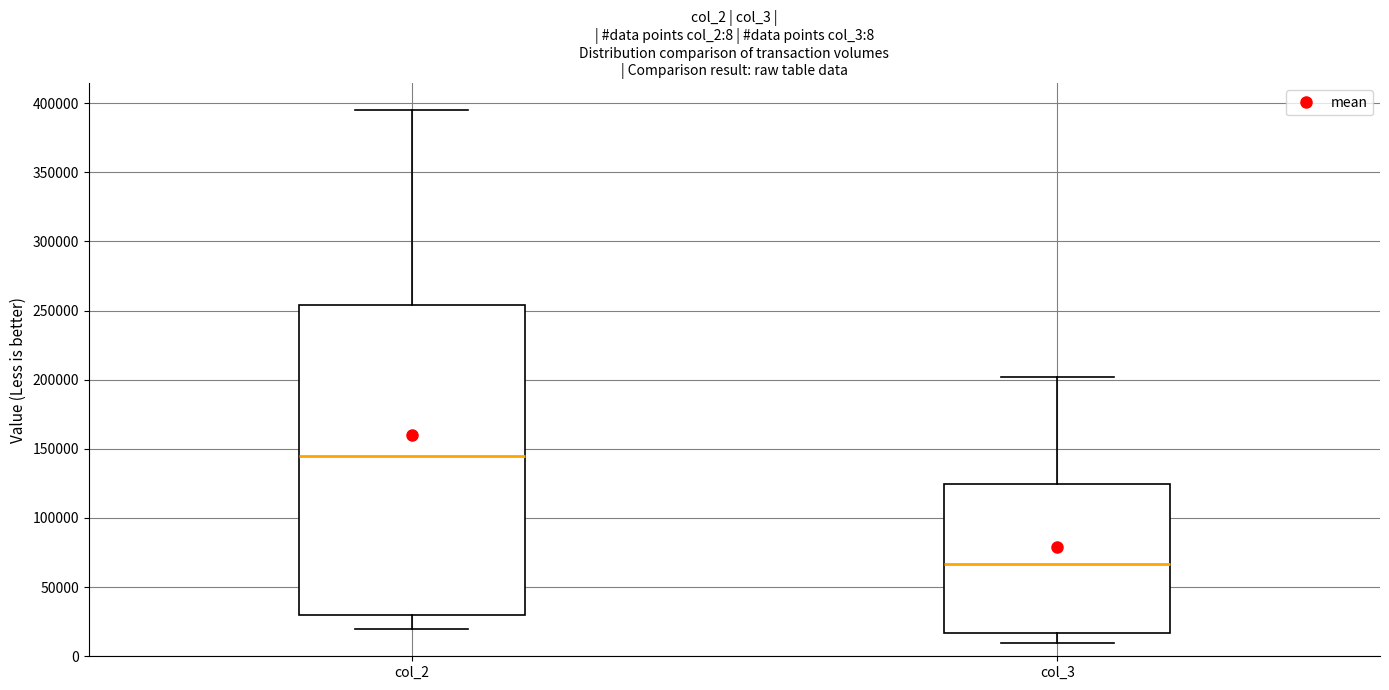

Comparing the boxes themselves (not the whiskers), which one is the tallest?

col_2